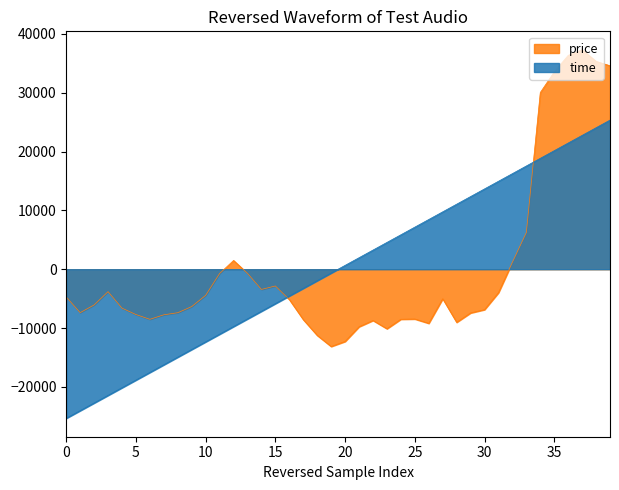

Rank the series by their average value, from lowest to highest.

price, time